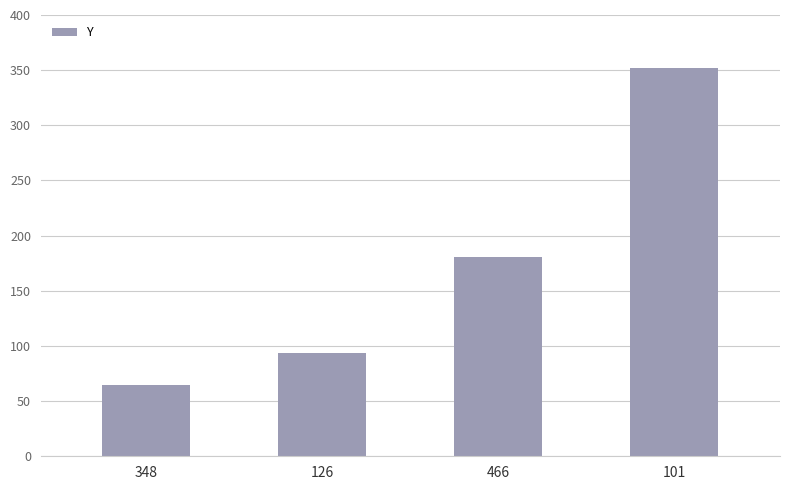

Rank the categories by value from highest to lowest.

101, 466, 126, 348